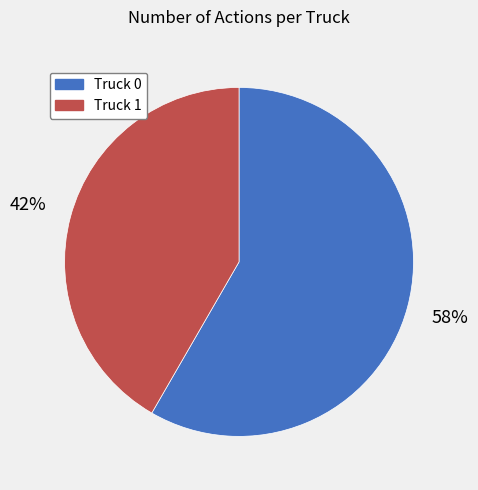

The Truck 0 slice represents 58% of the pie. True or false?

True